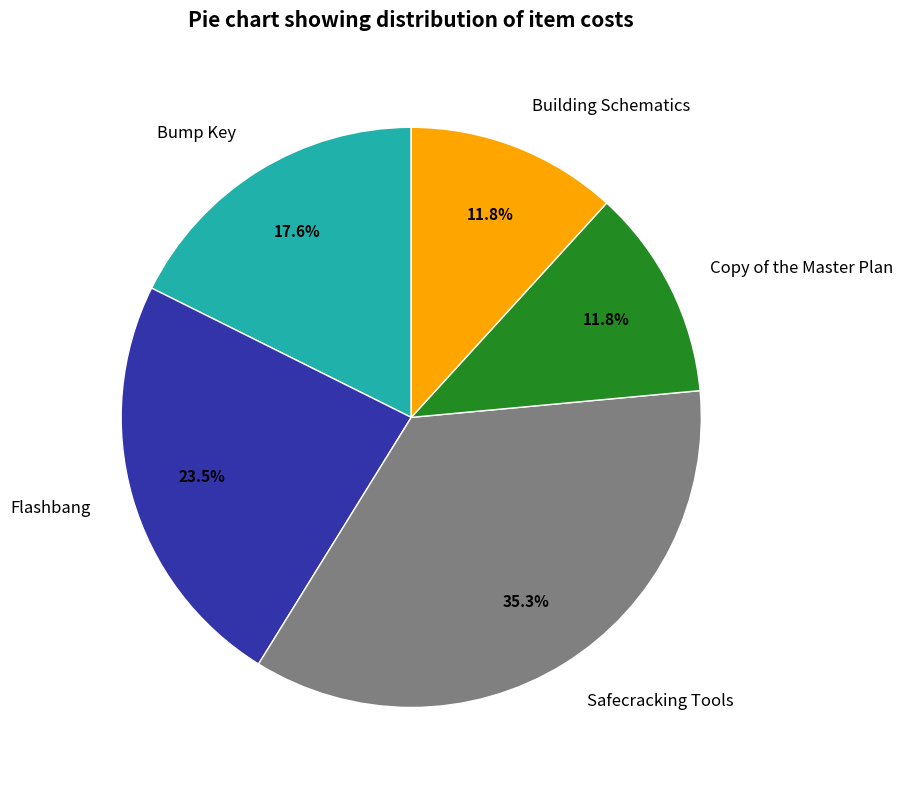

Is there a majority slice in this chart?

No